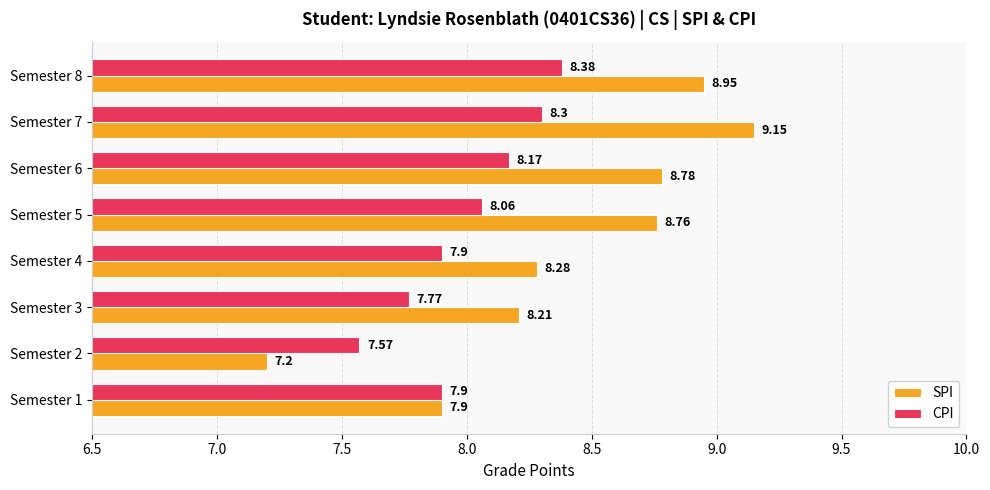

At how many categories does at least one series exceed 7?

8